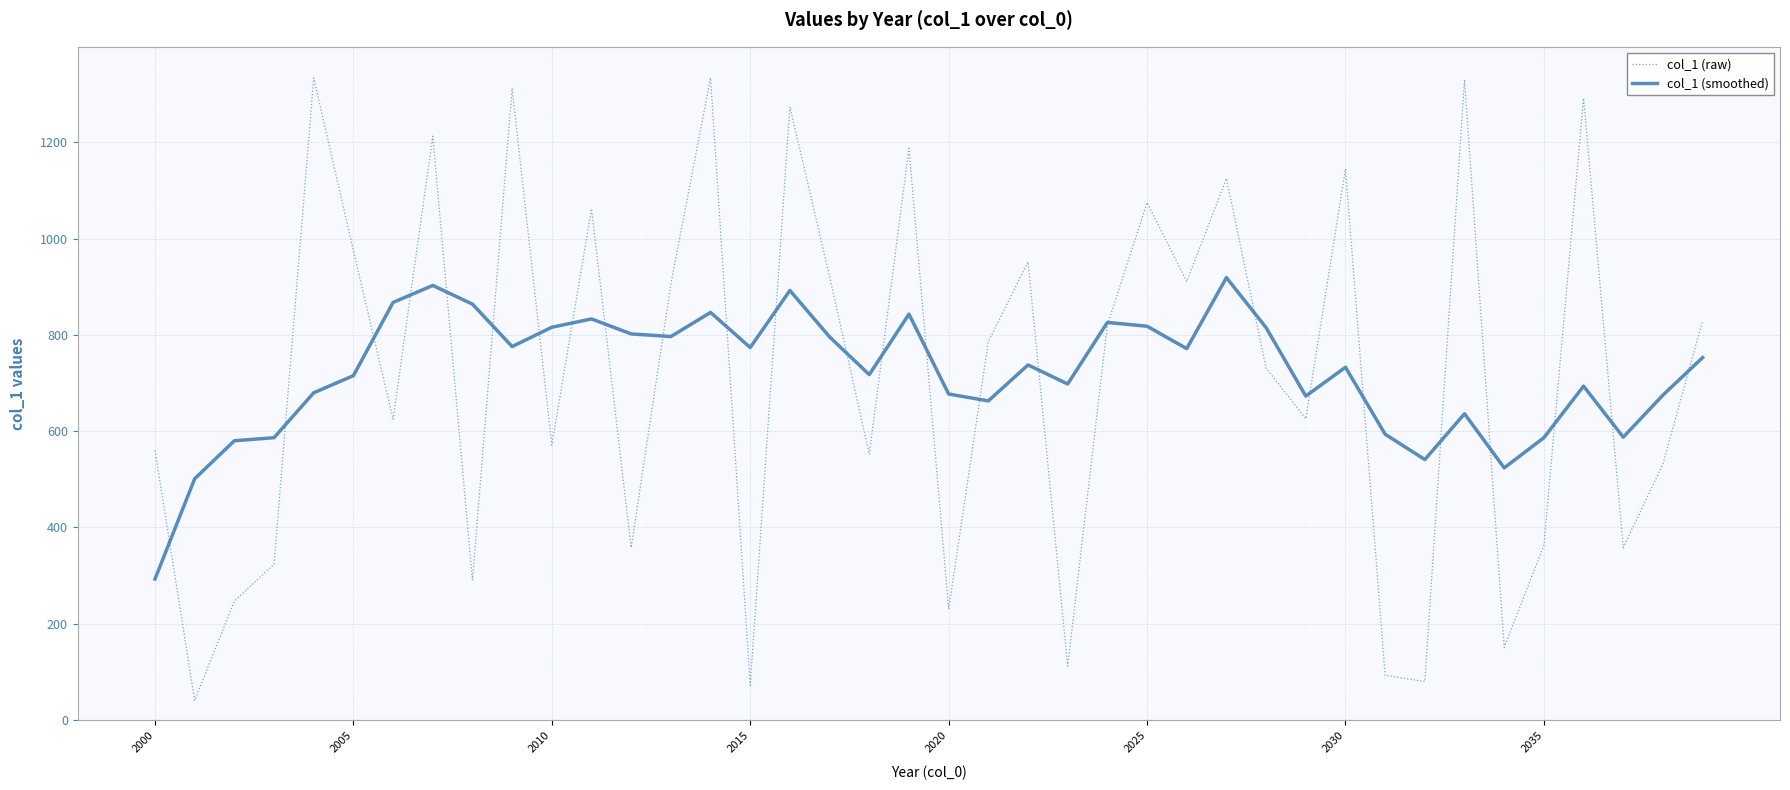

How many values in the col_1 (smoothed) series are below 737?

20